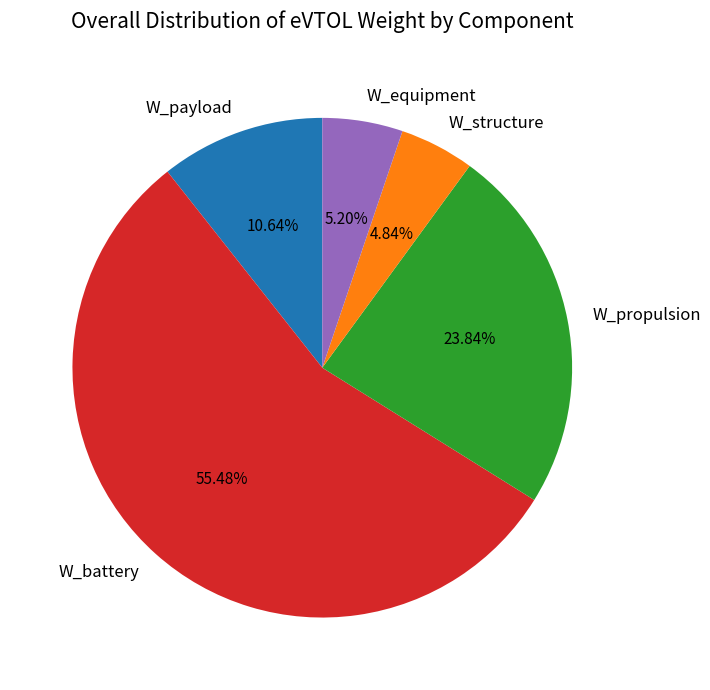

Count the number of slices in the pie.

5